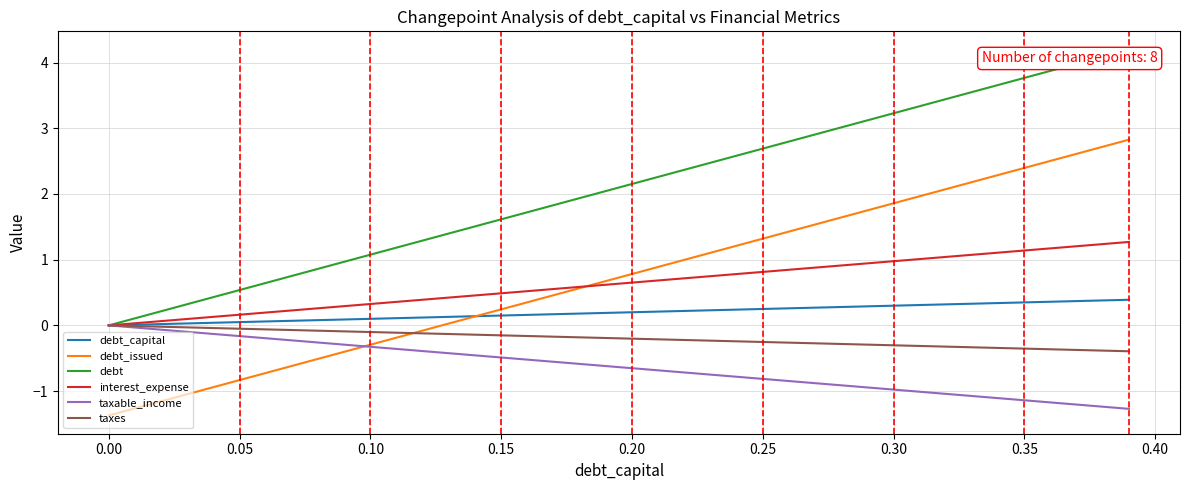

Which series has the largest total across all categories?

debt